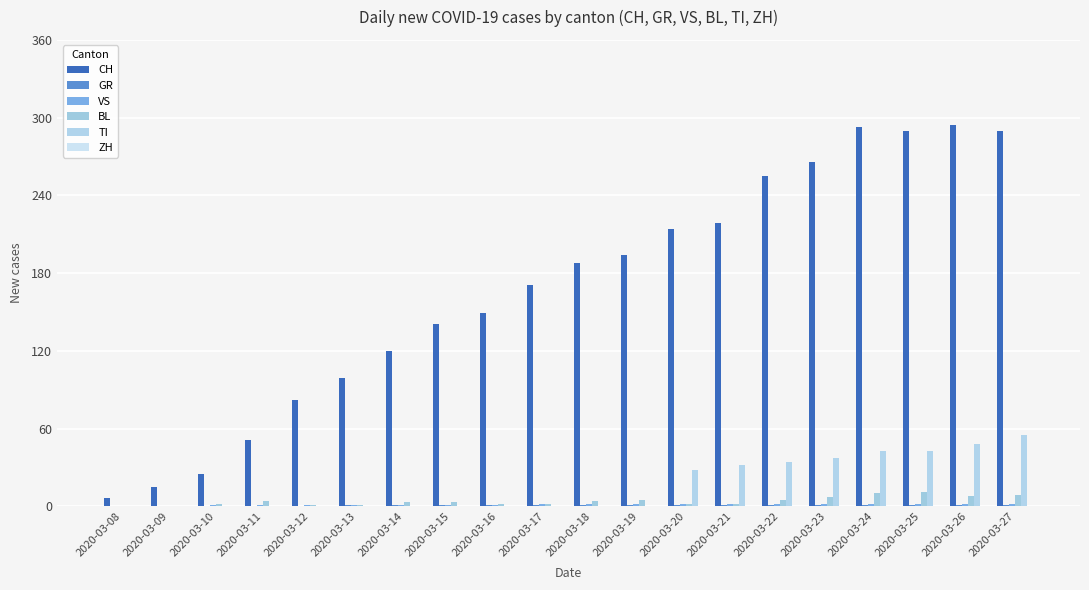

List the series in order of their peak value, lowest first.

ZH, GR, VS, BL, TI, CH